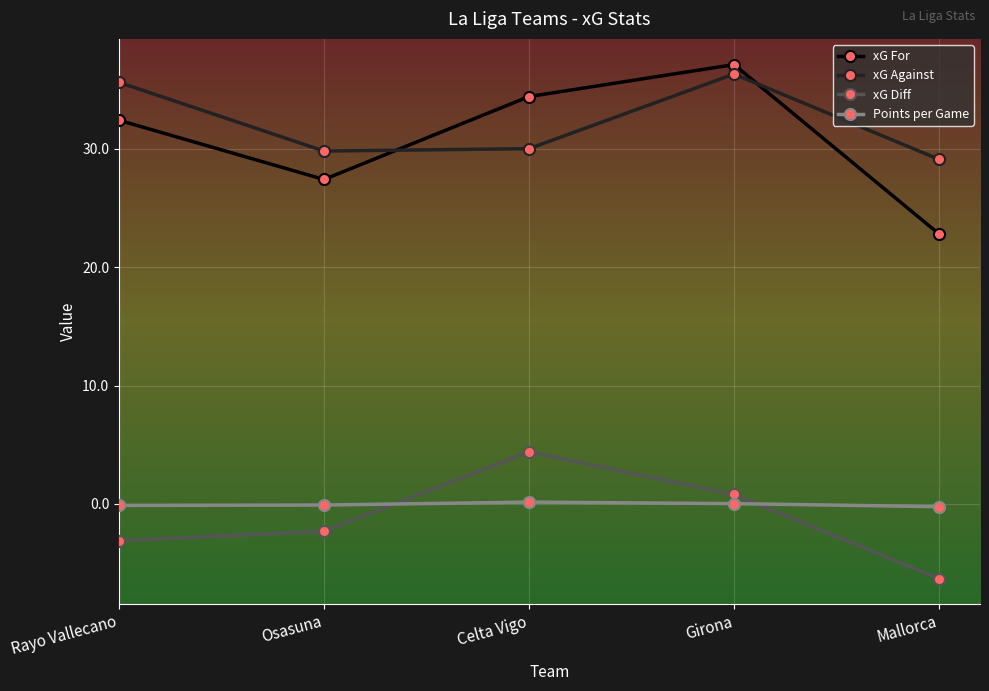

How many distinct data groups are displayed?

4